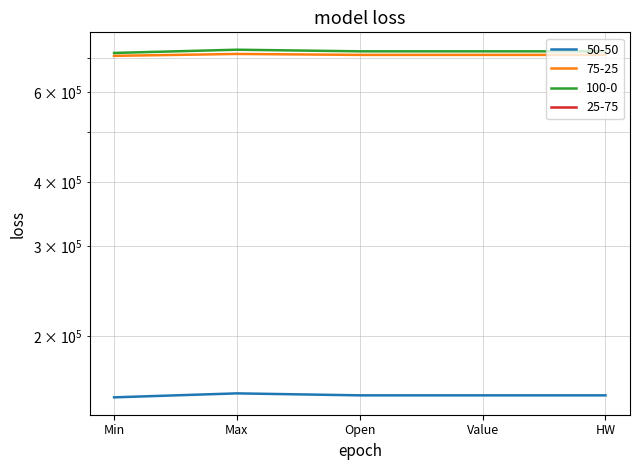

What is the approximate value of 50-50 at Min?

151708.5